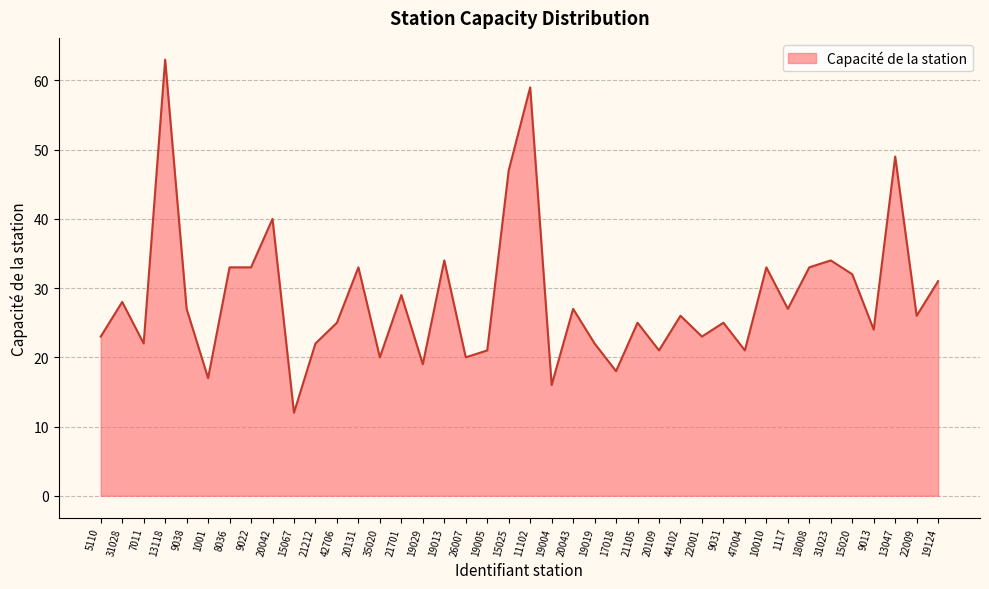

What is the change in value from 19029 to 20109?

+2